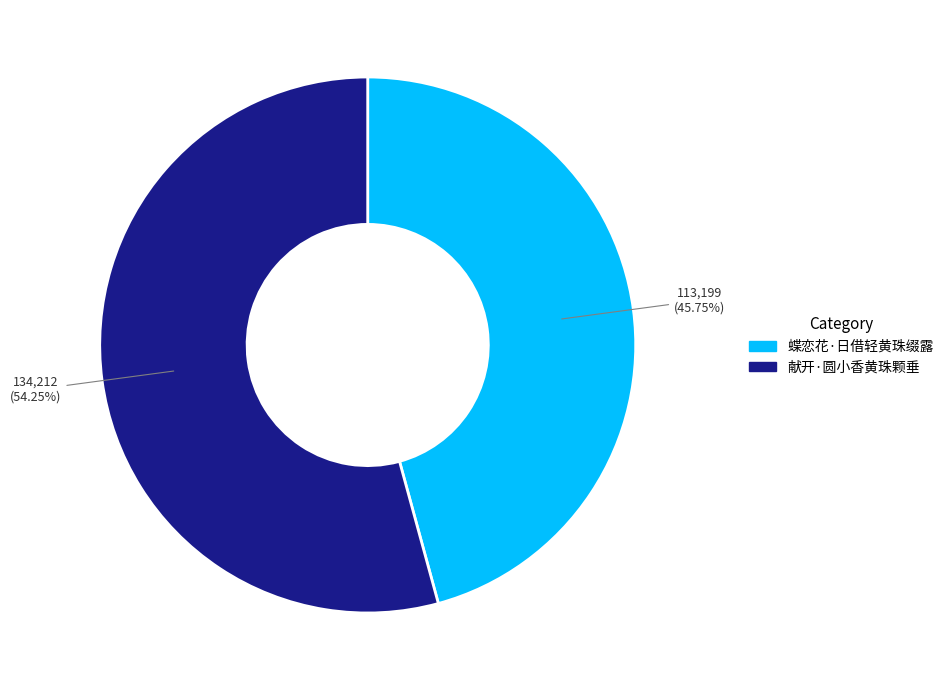

To the nearest percent, what is the difference between the 献开·圆小香黄珠颗垂 and 蝶恋花·日借轻黄珠缀露 slice percentages?

8%